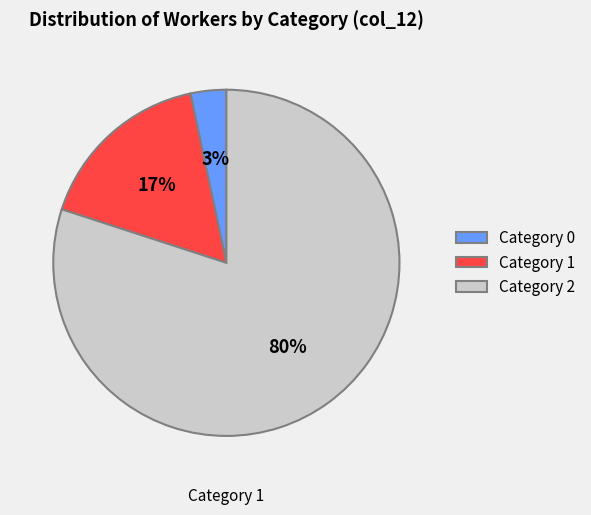

Is there any slice that represents more than half of the pie?

Yes